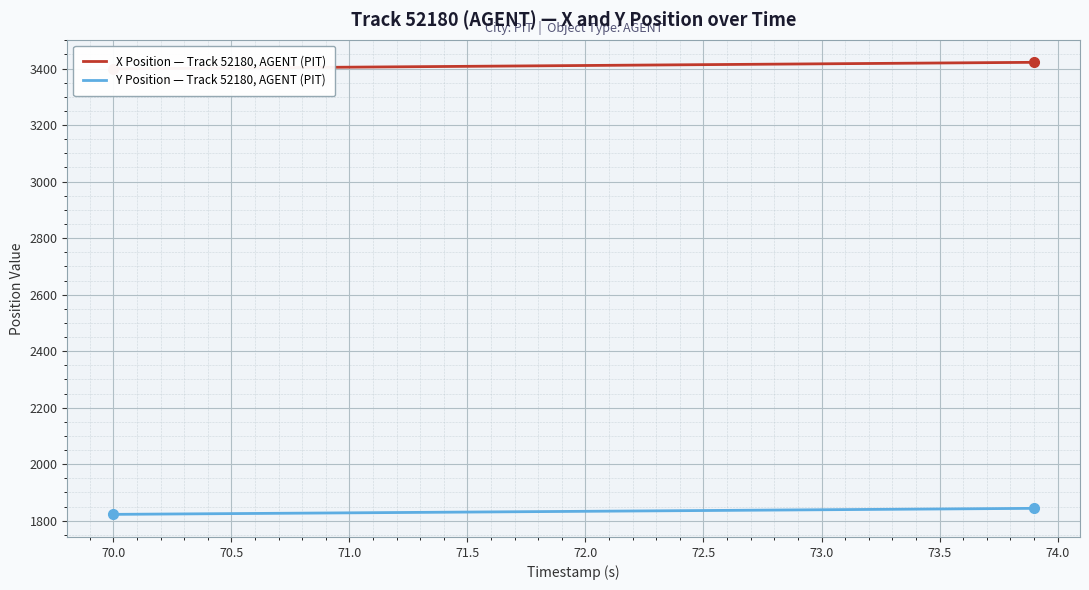

The value of Y Position — Track 52180, AGENT (PIT) at 73.5 is 1841.6. True or false?

True